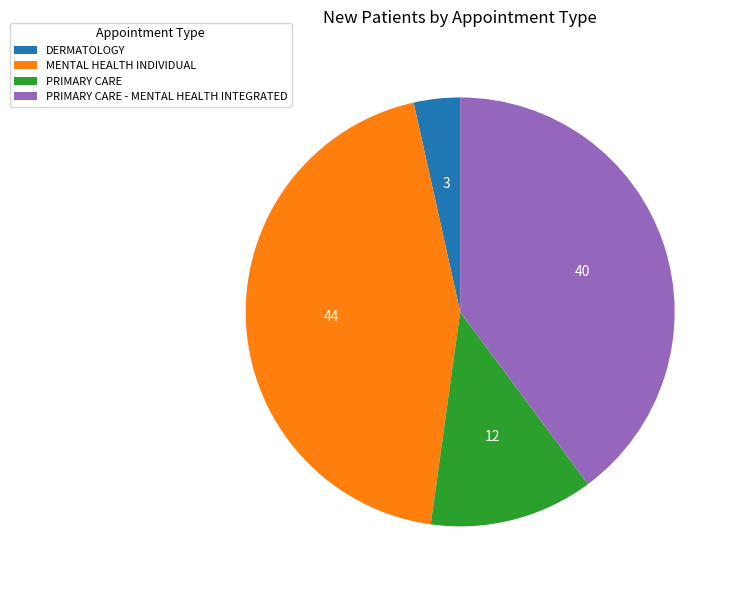

How many segments does this pie chart have?

4